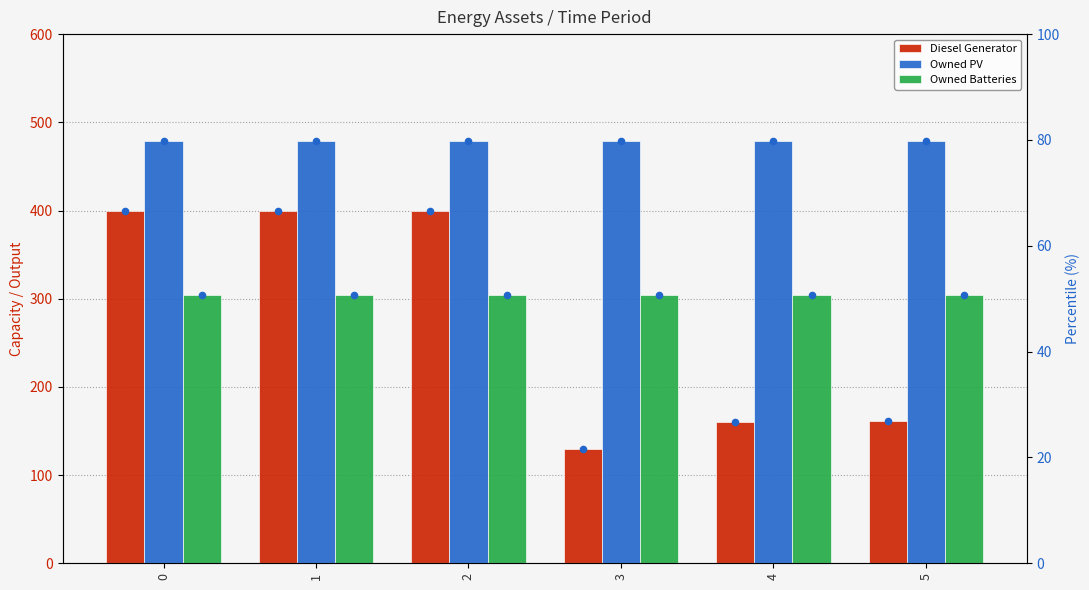

Which series reaches the maximum Y coordinate?

Owned PV